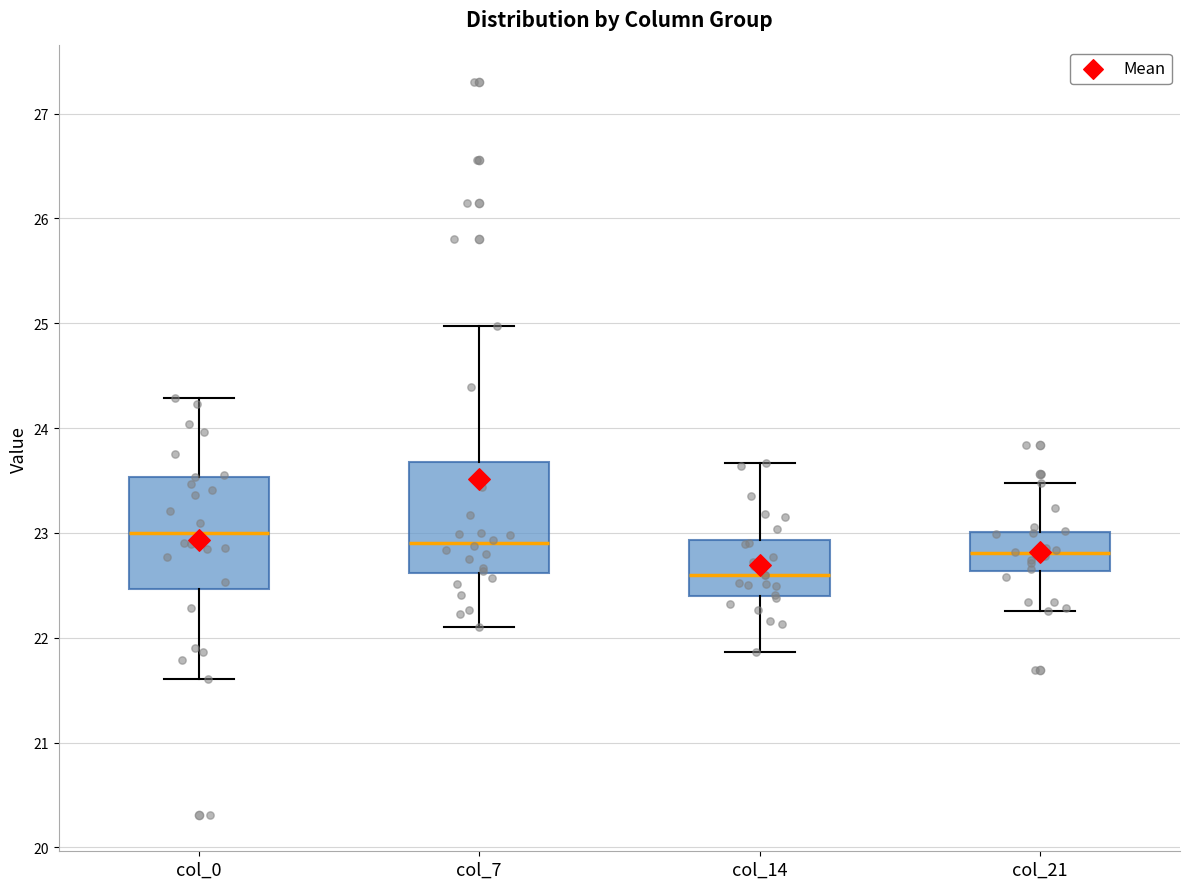

Which box has the lowest median line?

col_14